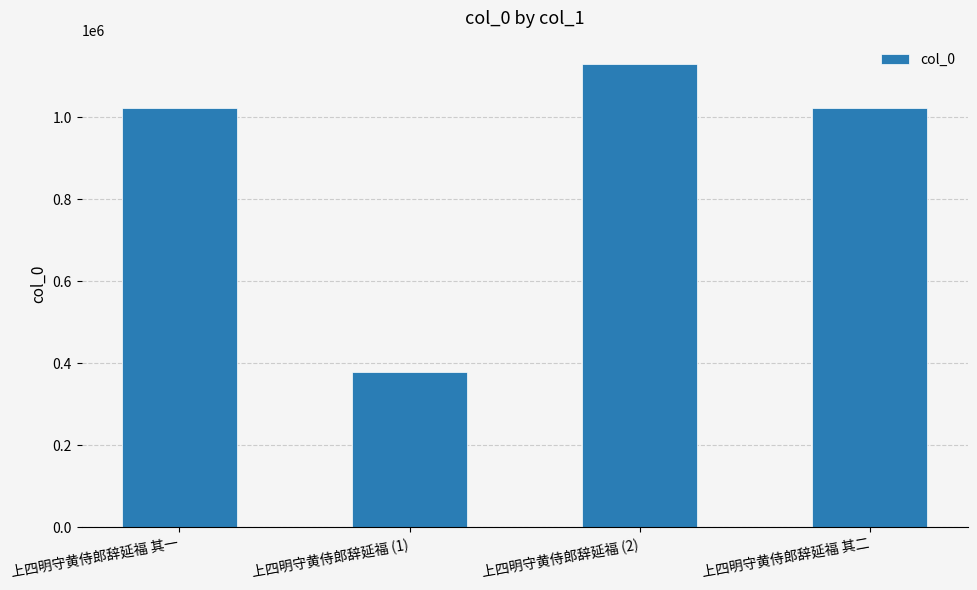

What is the change in value from 上四明守黄侍郎辞延福 其一 to 上四明守黄侍郎辞延福 (1)?

-644977